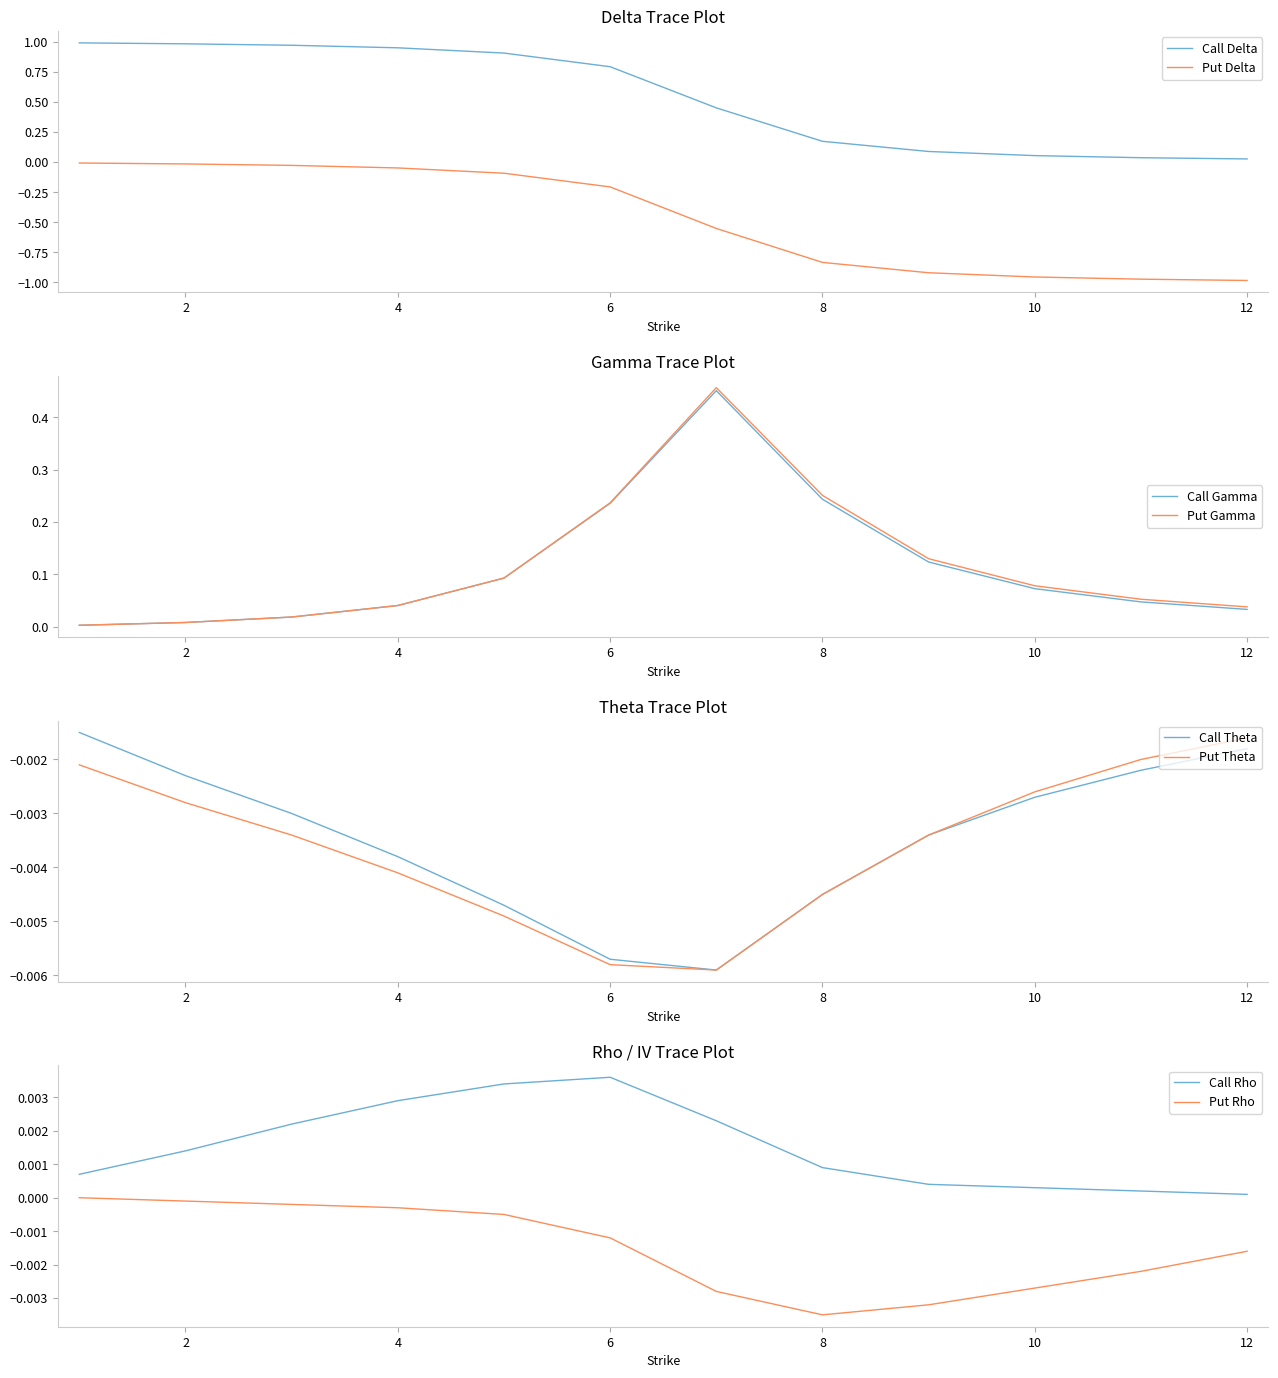

Is the value of Put Delta at 6 greater than the value of Call Theta at 4?

No